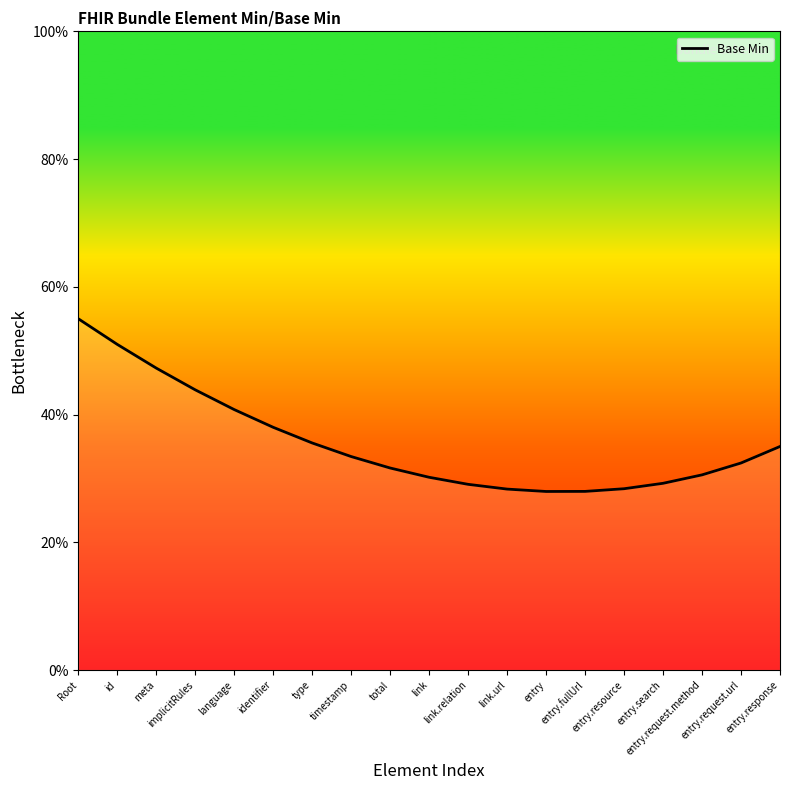

What is the difference between the maximum and minimum values?

27.0